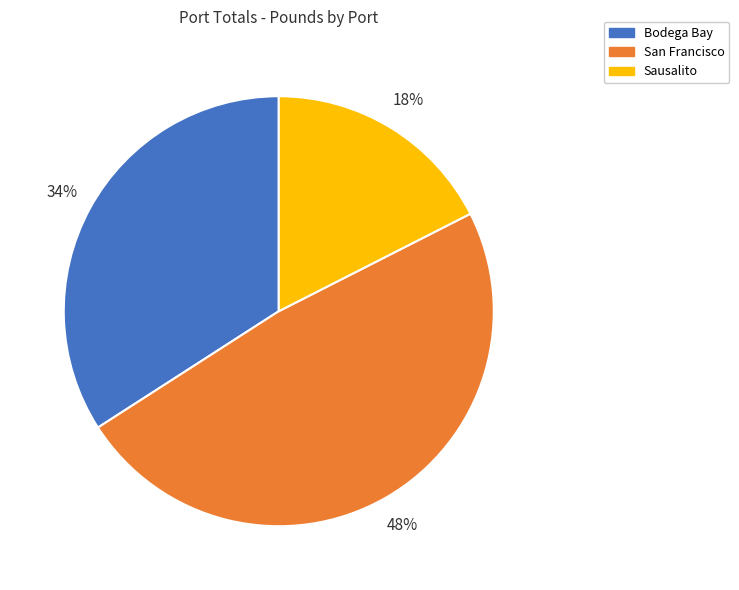

Is it true that Sausalito is 18% of the pie?

True